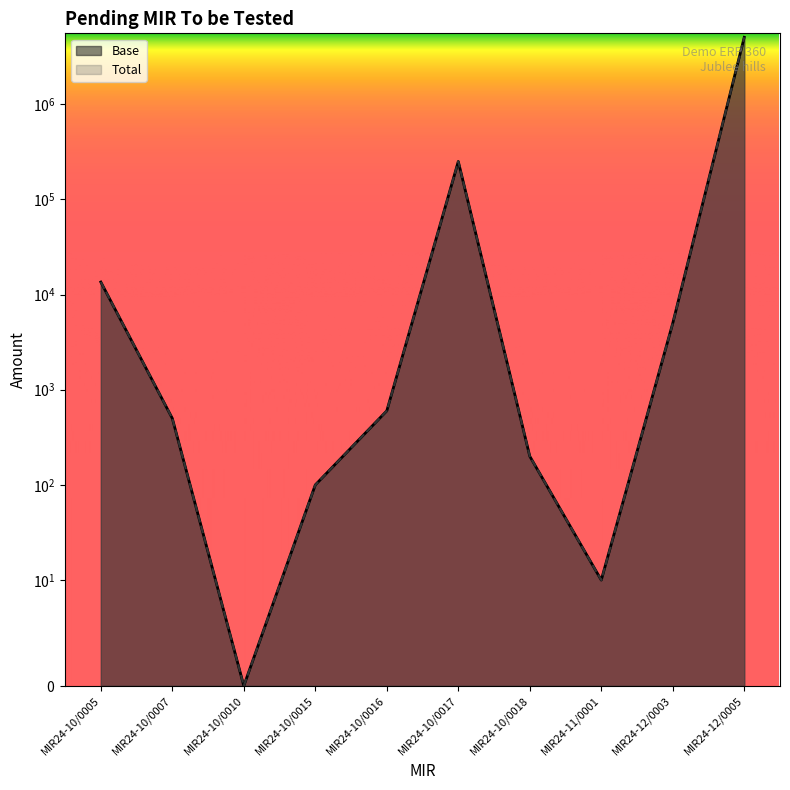

Which label corresponds to the smallest value in the chart?

MIR24-10/0010